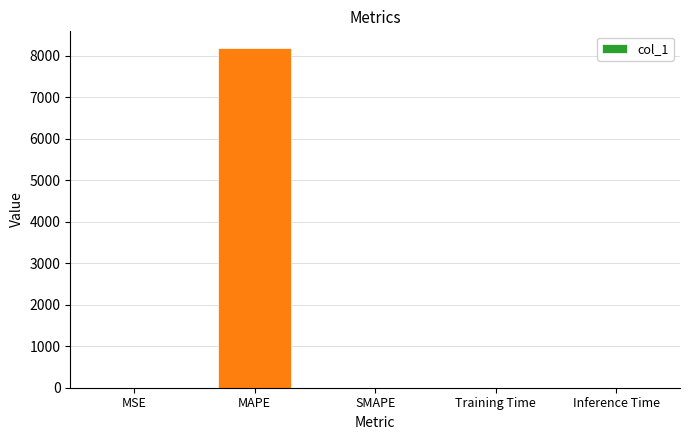

How many categories are shown in the chart?

5